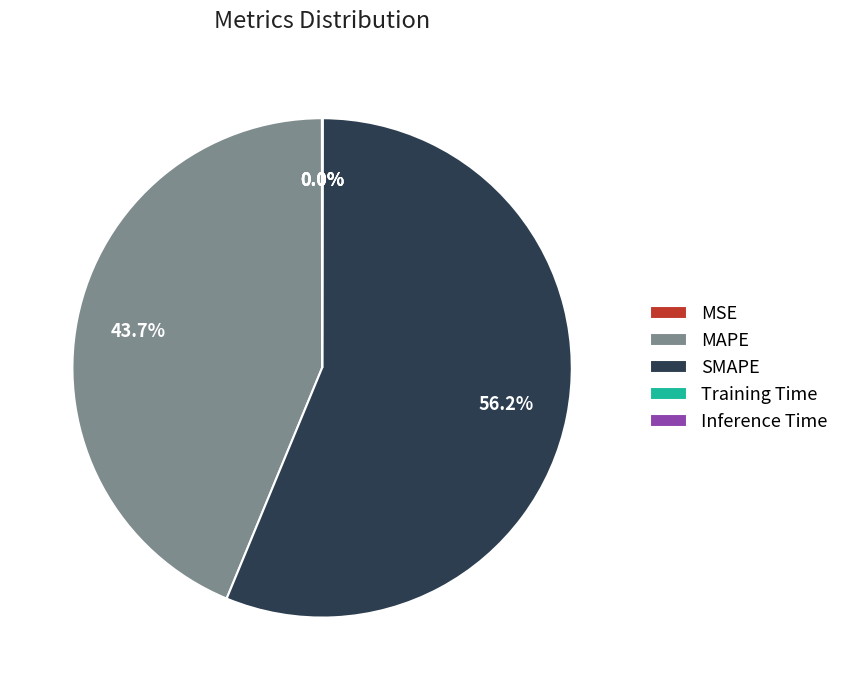

Does SMAPE represent more than half of the total?

Yes